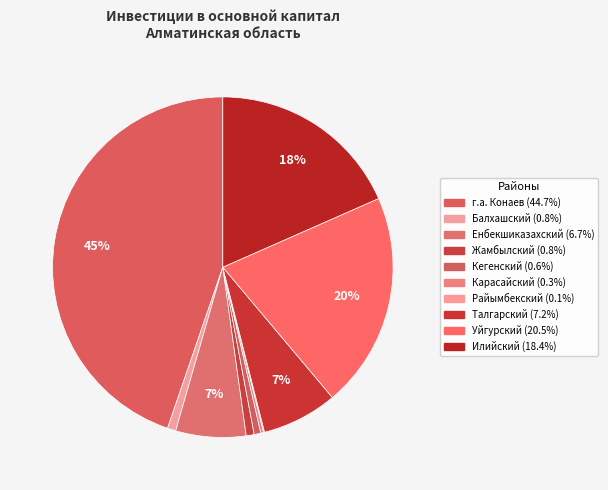

What is the change in value from г.а. Конаев to Балхашский?

-26507649